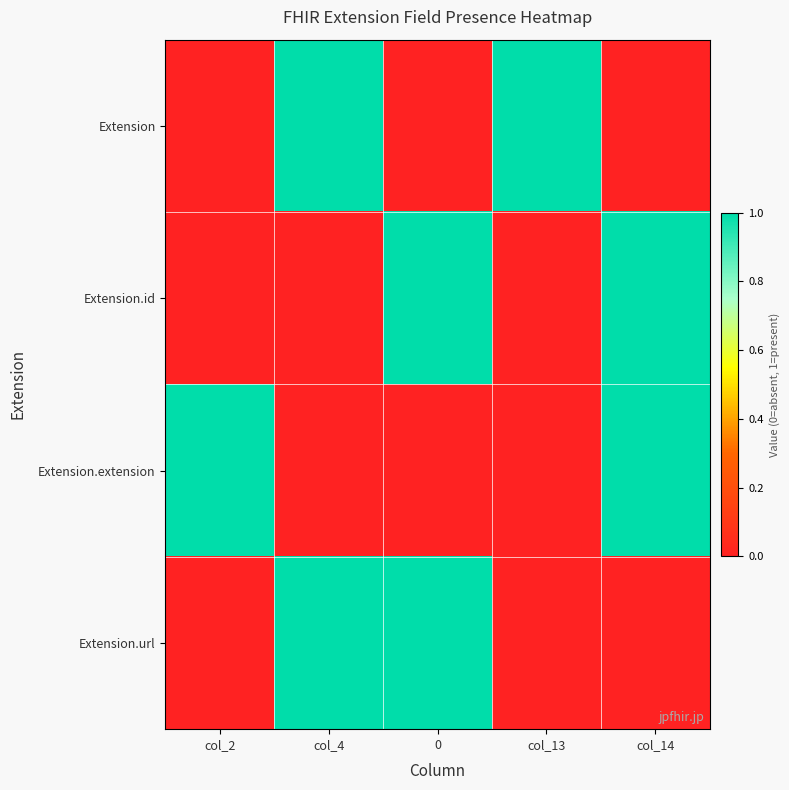

Which series has the largest range (max minus min)?

Extension